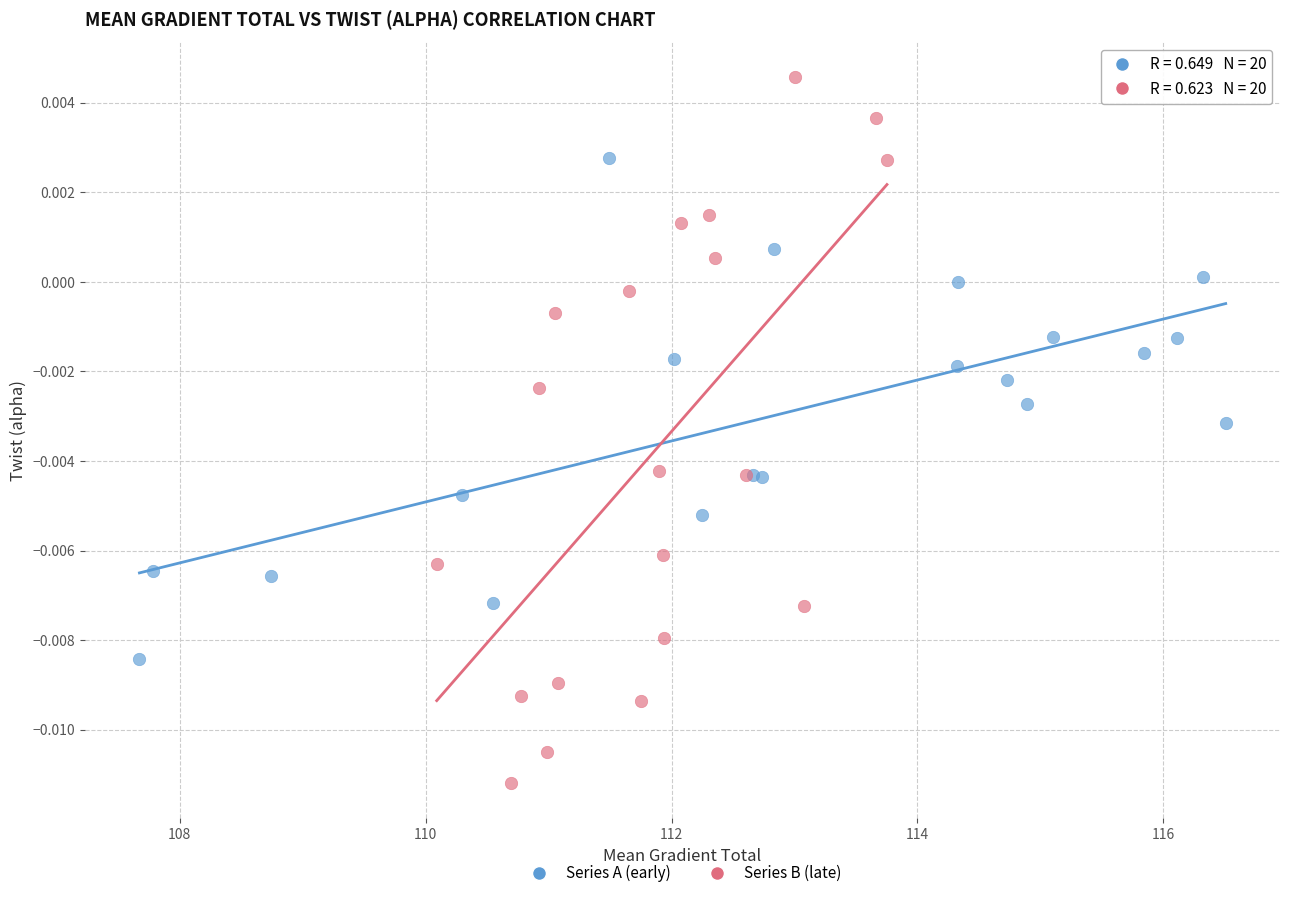

Which series contains the lowest Y value?

Series B (late)